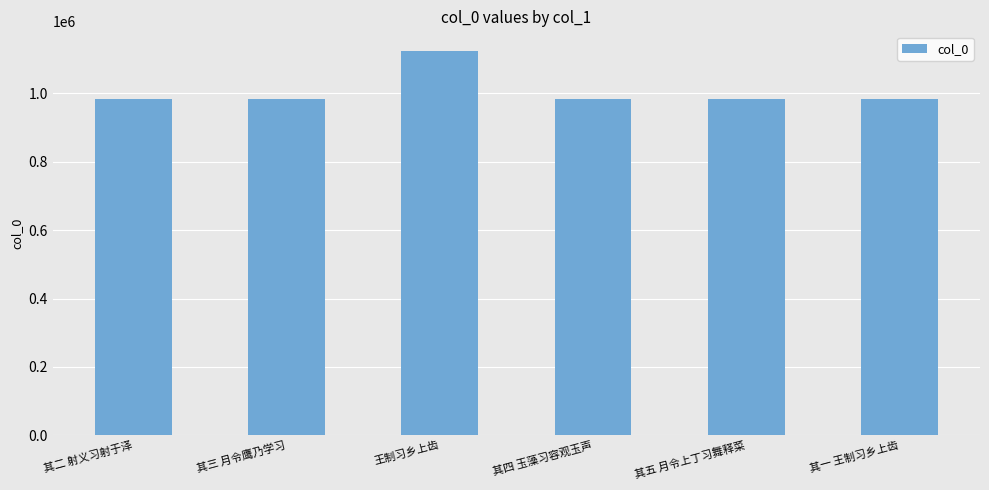

How many data points are less than 983326?

3